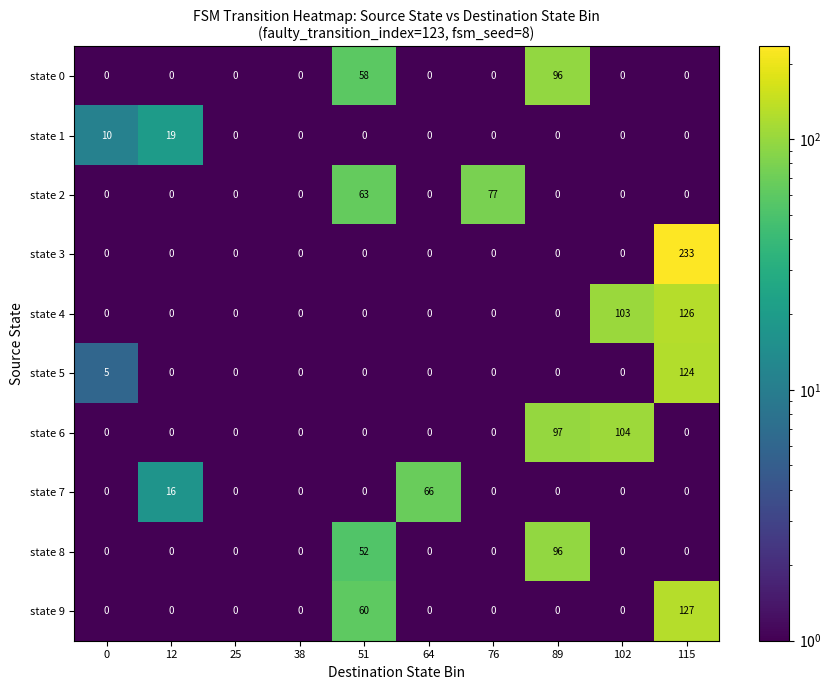

What is the sum of all state 0 values?

154